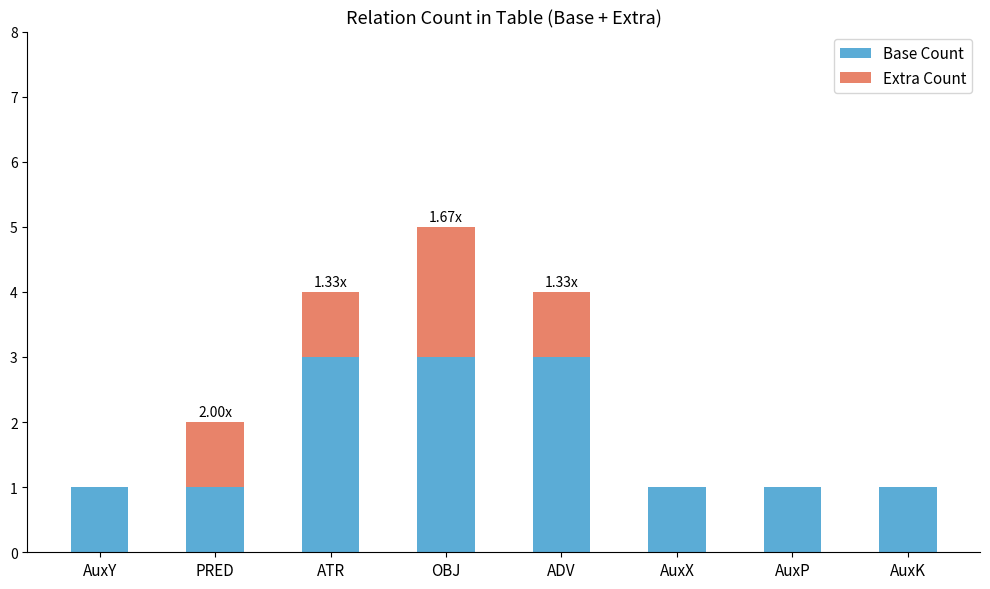

At which category is the sum across all series the highest?

OBJ